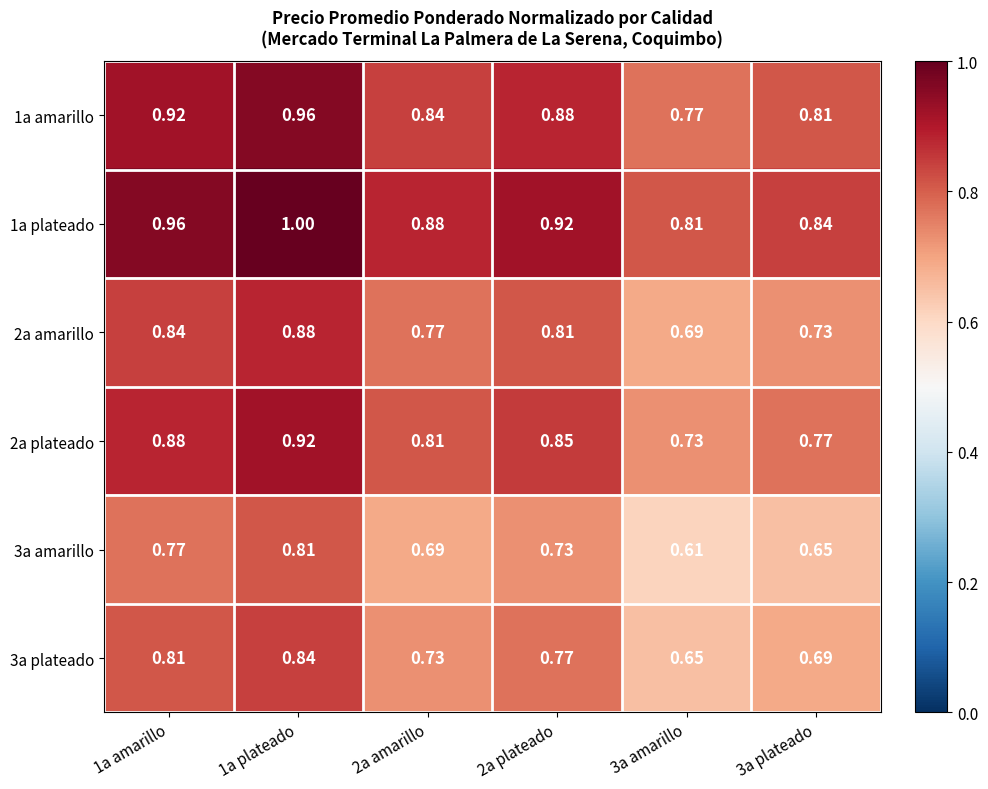

How many distinct data groups are displayed?

6